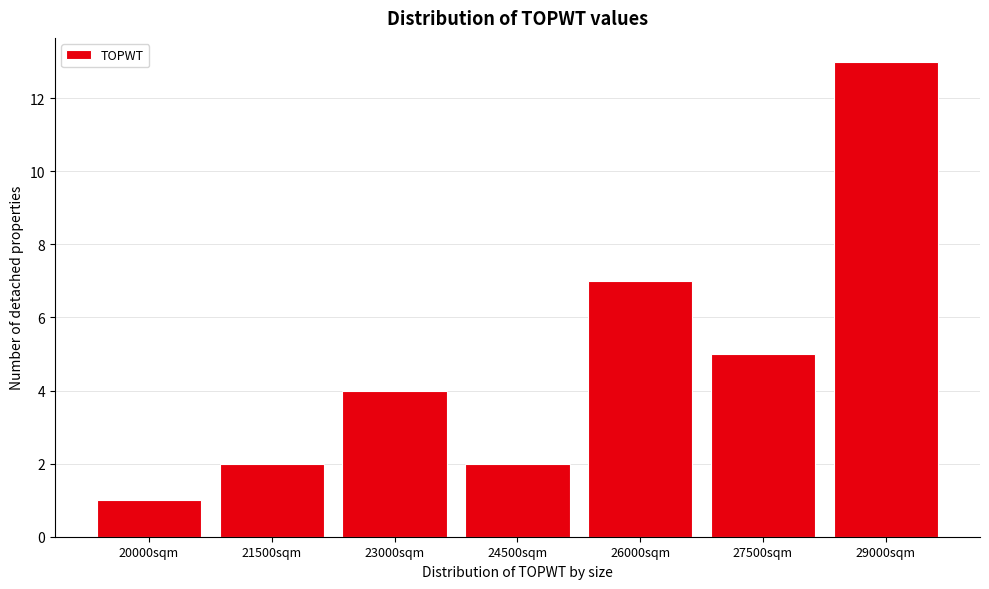

Reading left to right, extract all data points from this chart.

20000sqm=1	21500sqm=2	23000sqm=4	24500sqm=2	26000sqm=7	27500sqm=5	29000sqm=13